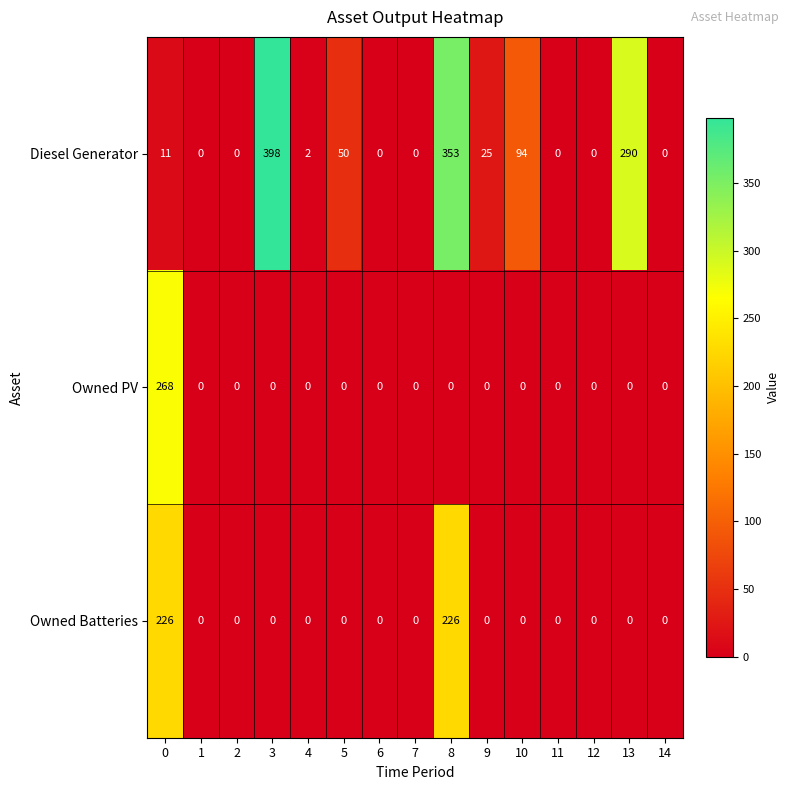

Rank the series by their maximum value, from highest to lowest.

Diesel Generator, Owned PV, Owned Batteries